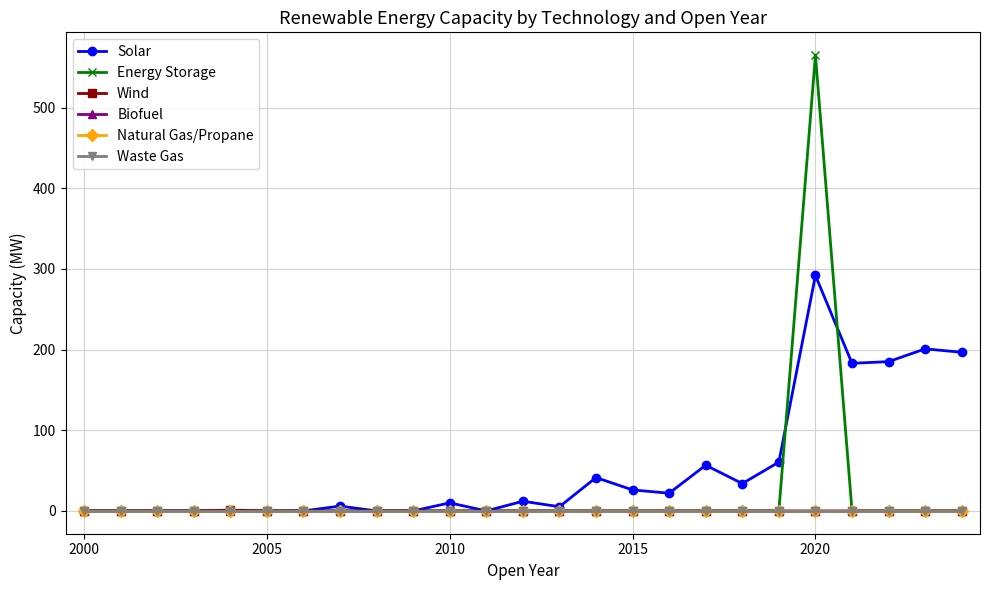

Reading right to left, extract all data points from this chart.

Solar: 196.7	200.9	185.1	183.0	291.9	60.6	33.9	56.7	22.0	26.0	41.4	5.2	12.0	0.0	10.0	0.0	0.0	6.0	0.0	0.0	0.0	0.0	0.0	0.0	0.0
Energy Storage: 0.0	0.0	0.0	0.0	565.0	0.0	0.0	0.0	0.0	0.0	0.0	0.0	0.0	0.0	0.0	0.0	0.0	0.0	0.0	0.0	0.0	0.0	0.0	0.0	0.0
Wind: 0.0	0.0	0.0	0.0	0.0	0.0	0.0	0.0	0.0	0.0	0.0	0.0	0.0	0.0	0.0	0.0	0.0	0.0	0.0	0.0	1.0	0.0	0.0	0.0	0.0
Biofuel: 0.0	0.0	0.0	0.0	0.0	0.0	0.0	0.0	0.0	0.0	0.0	0.0	0.0	0.0	0.0	0.0	0.0	0.0	0.0	0.0	0.0	0.0	0.0	0.0	0.0
Natural Gas/Propane: 0.0	0.0	0.0	0.0	0.0	0.0	0.0	0.0	0.0	0.0	0.0	0.0	0.0	0.0	0.0	0.0	0.0	0.0	0.0	0.0	0.0	0.0	0.0	0.0	0.0
Waste Gas: 0.0	0.0	0.0	0.0	0.0	0.0	0.0	0.0	0.0	0.0	0.0	0.0	0.0	0.0	0.0	0.0	0.0	0.0	0.0	0.0	0.0	0.0	0.0	0.0	0.0